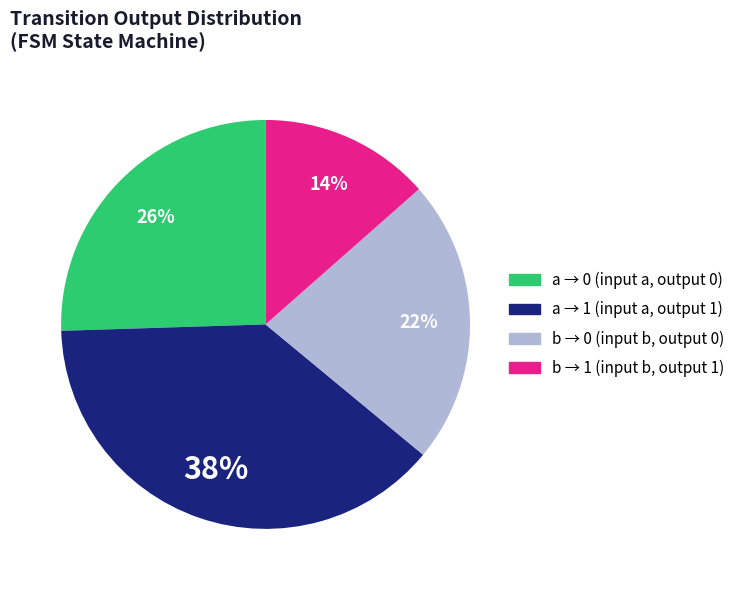

Is there any slice that represents more than half of the pie?

No